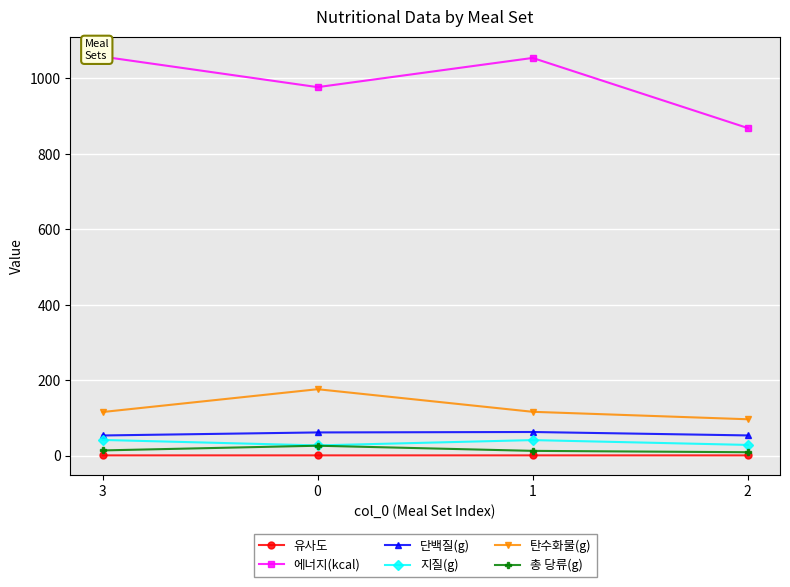

The 유사도 series shows 1.0 at 3. True or false?

True